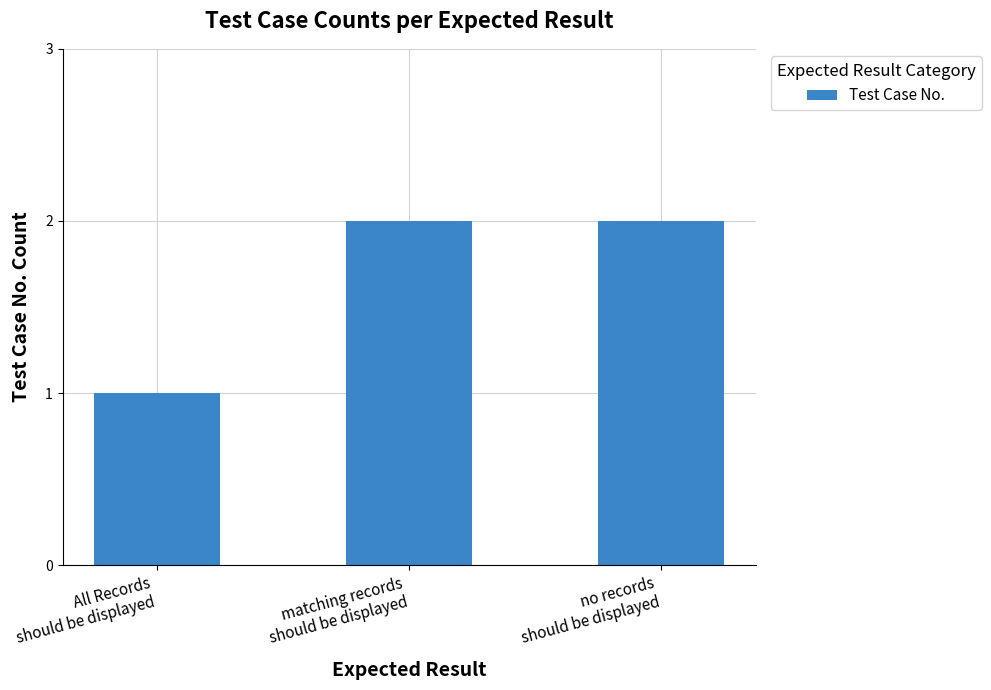

The value at matching records
should be displayed is 2. True or false?

True